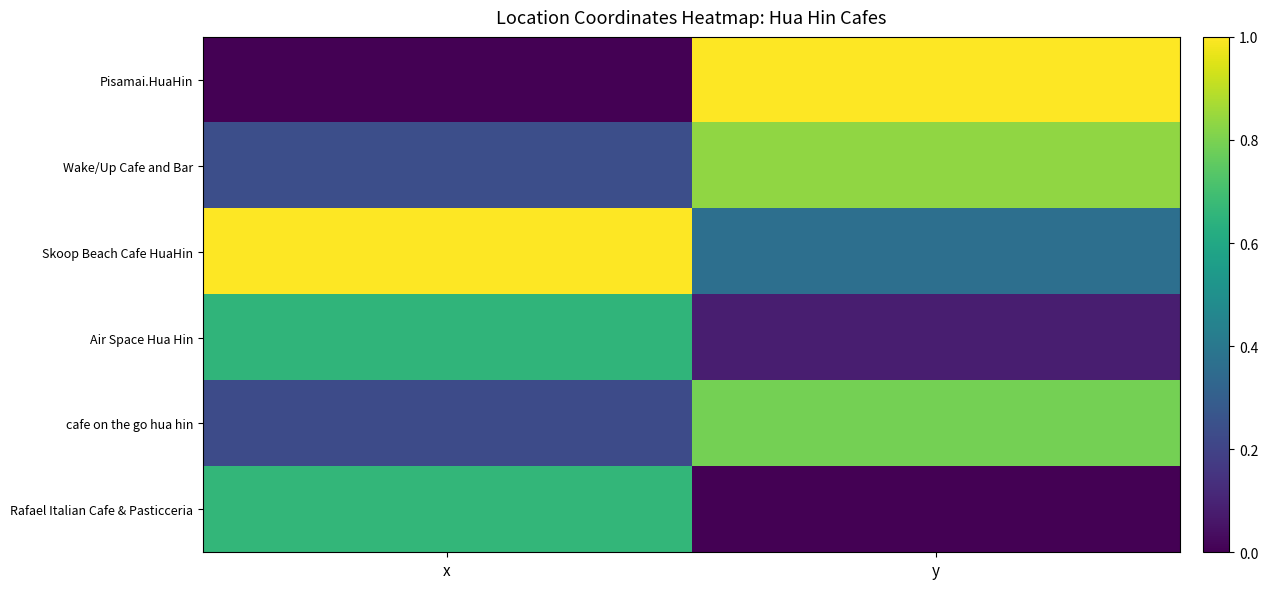

Reading left to right, list all the values displayed in this chart.

Pisamai.HuaHin: x=0.0	y=1.0
Wake/Up Cafe and Bar: x=0.2	y=0.8
Skoop Beach Cafe HuaHin: x=1.0	y=0.4
Air Space Hua Hin: x=0.7	y=0.1
cafe on the go hua hin: x=0.2	y=0.8
Rafael Italian Cafe & Pasticceria: x=0.7	y=0.0